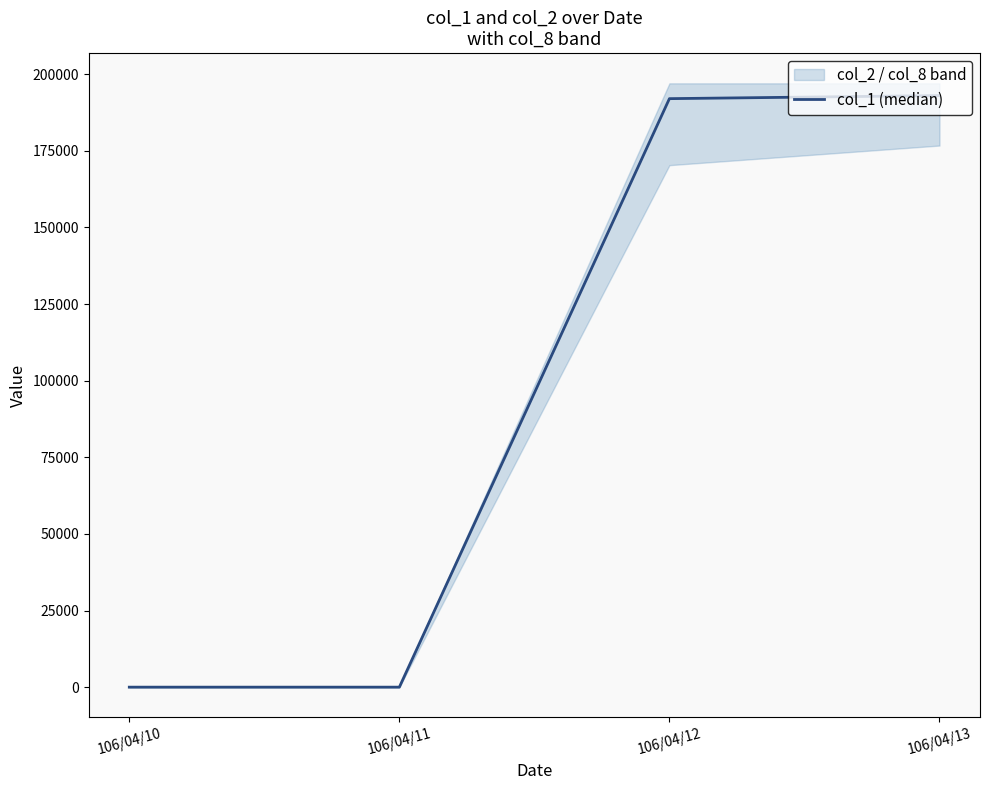

At which label is the value closest to 96500?

106/04/12